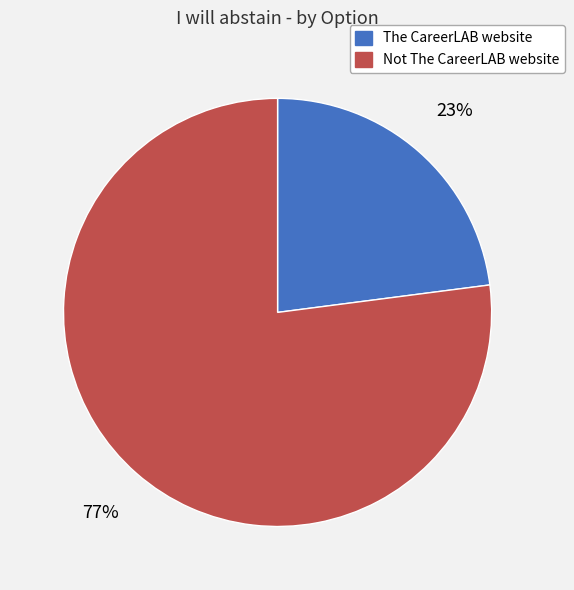

To the nearest percent, what is the difference between the Not The CareerLAB website and The CareerLAB website slice percentages?

54%